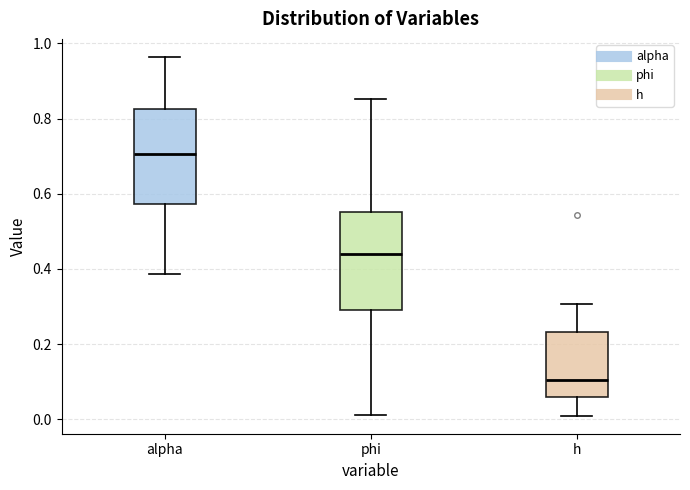

Where does the upper whisker of the box for h end on the y-axis? The values are not printed on the chart, so give them approximately, as read against the axis.

0.30